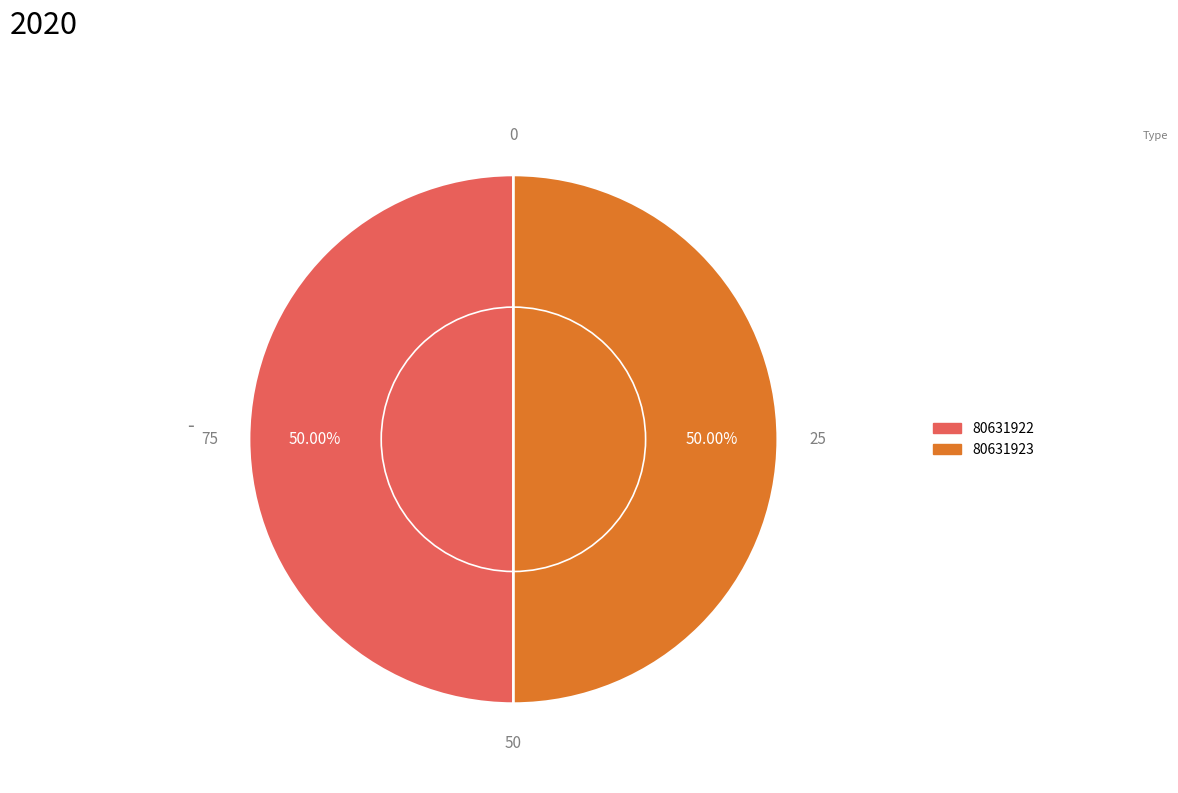

Is it true that 80631923 is 50% of the pie?

True